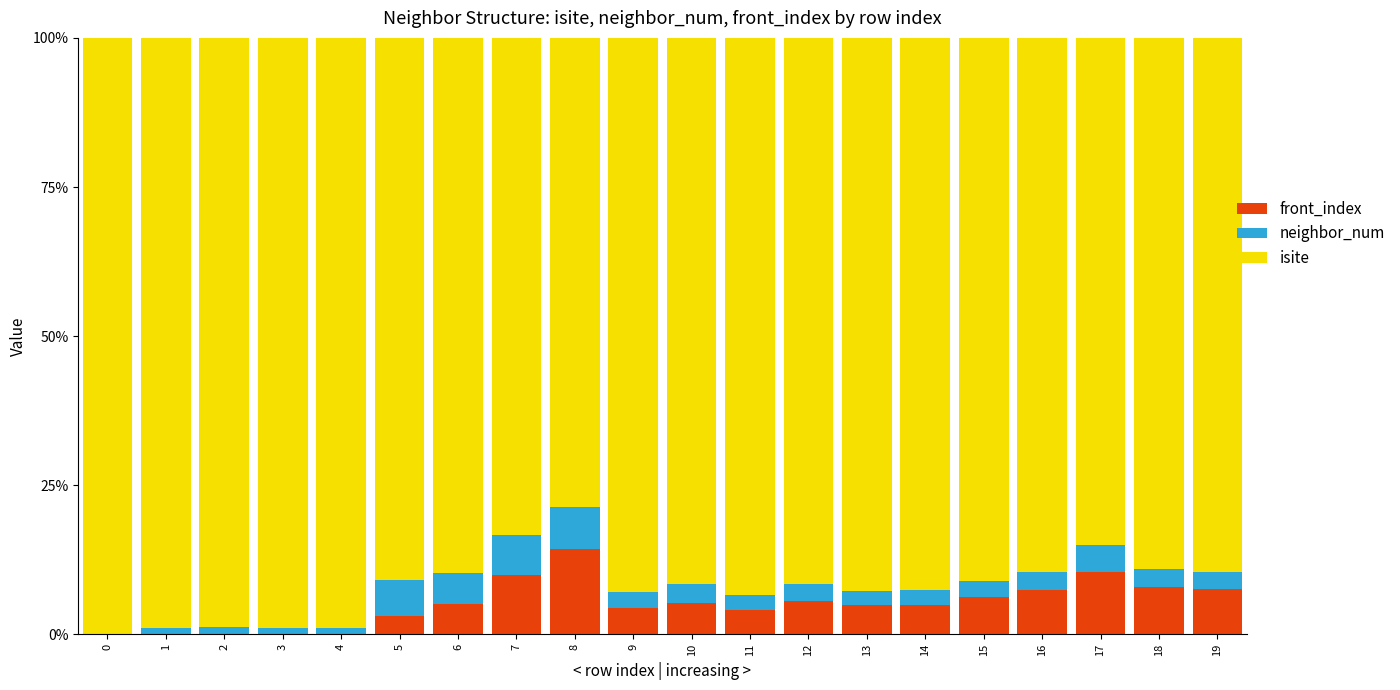

At which label does front_index reach its peak?

8